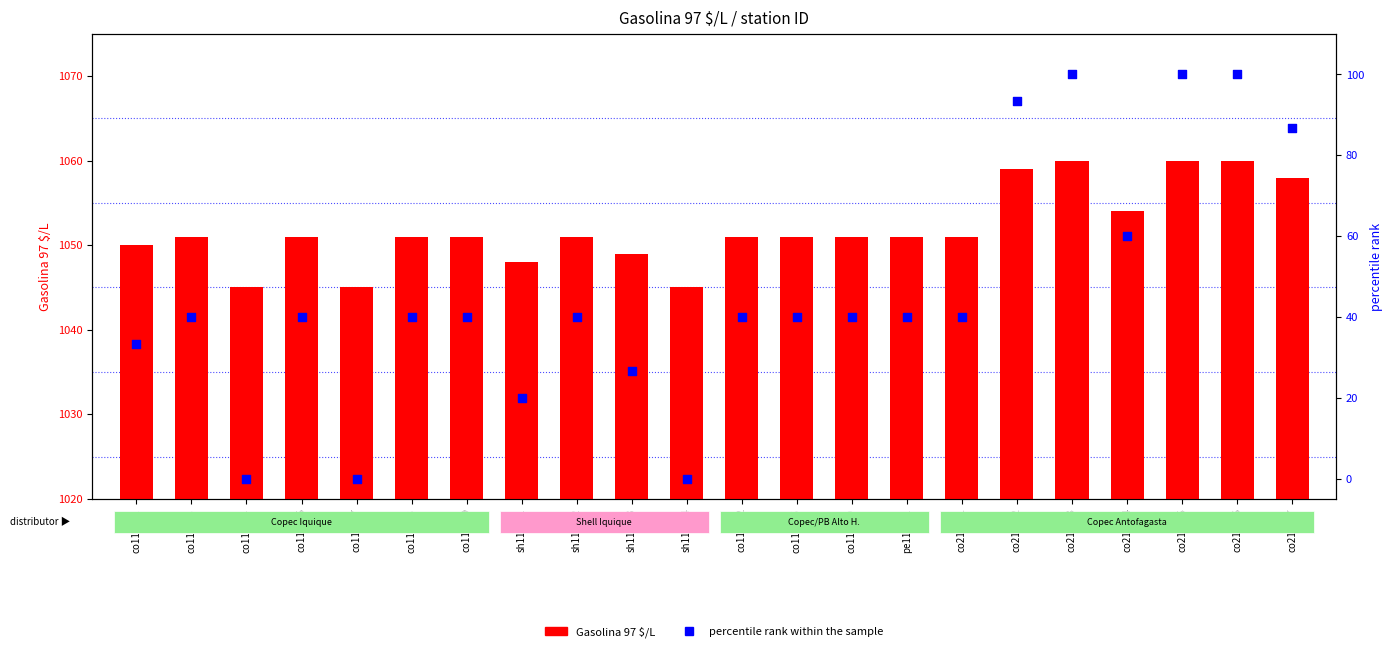

Which series has the widest spread of Y values?

percentile rank within the sample